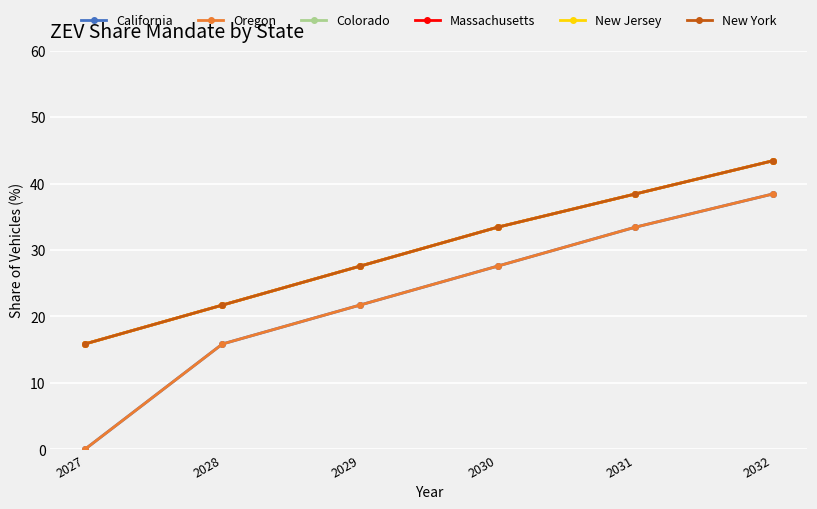

True or false: California and Oregon cross at least once.

False